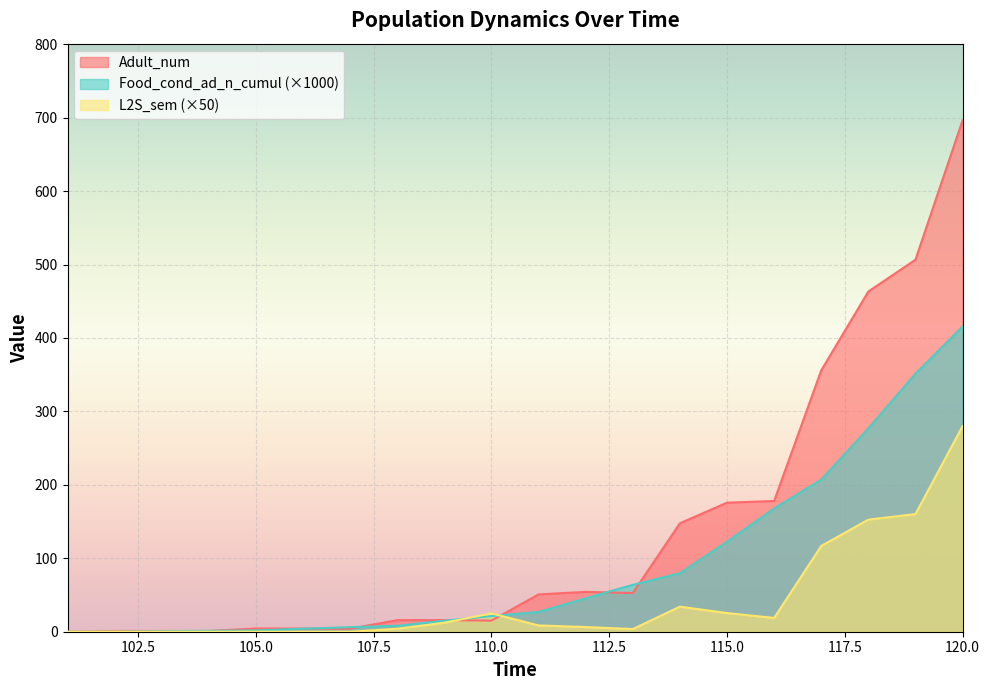

Is the value of L2S_sem at 117 greater than the value of Food_cond_ad_n_cumul at 111?

Yes